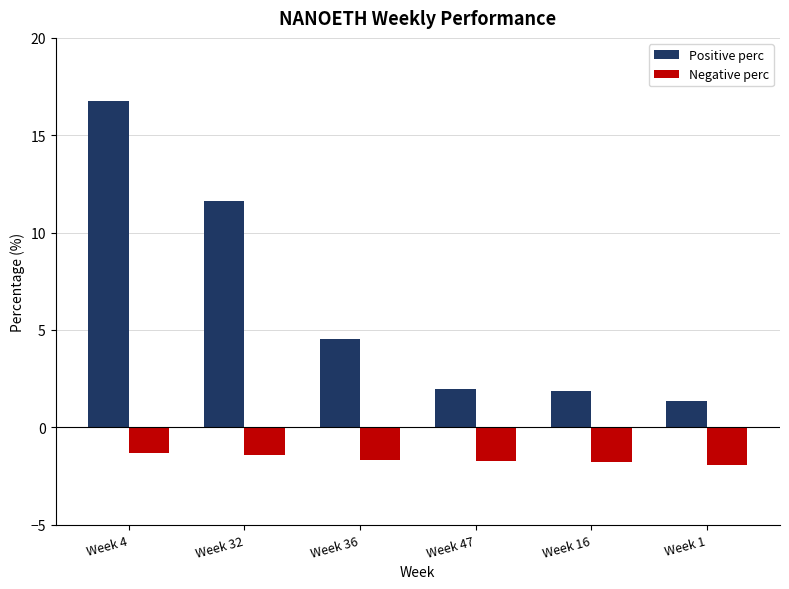

Rank the series by their average value, from highest to lowest.

Positive perc, Negative perc